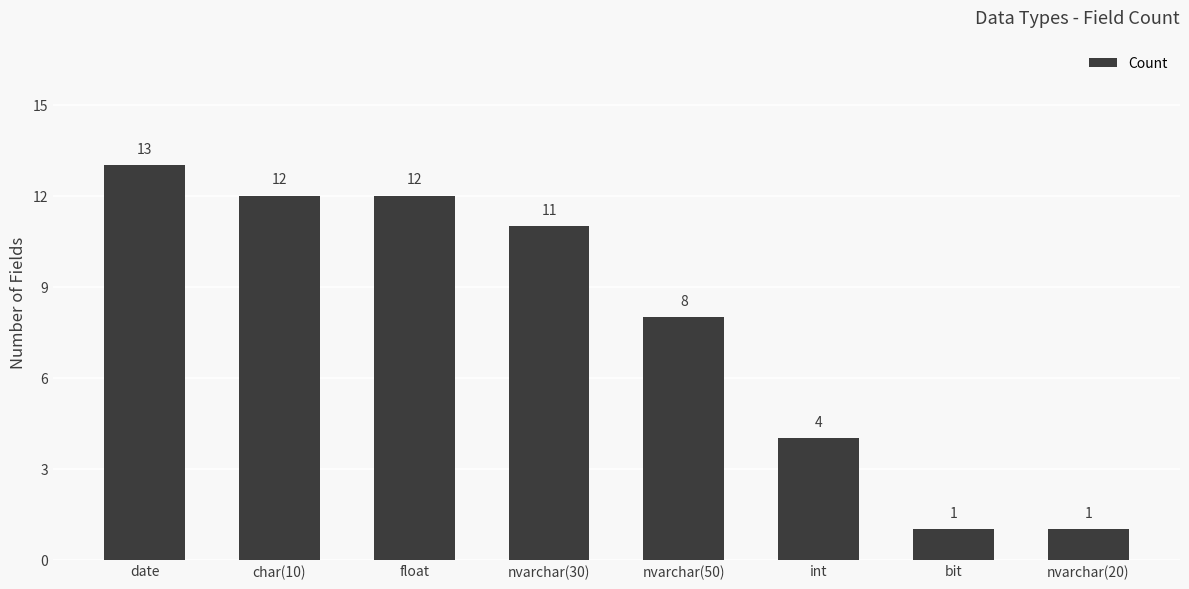

What is the difference between the maximum and minimum values?

12